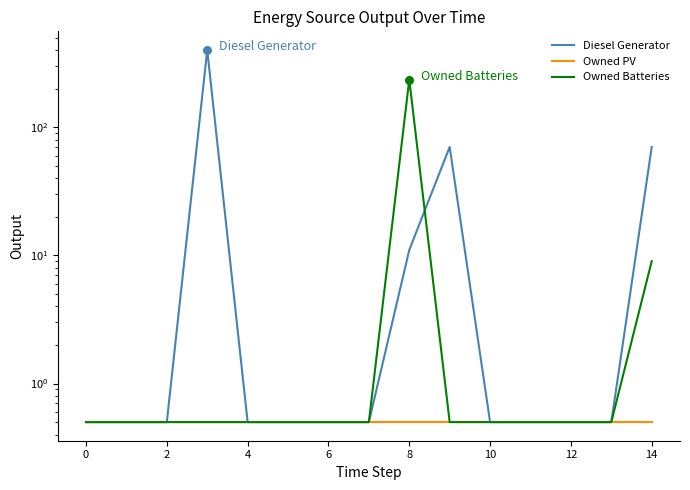

Which series has the largest total across all categories?

Diesel Generator